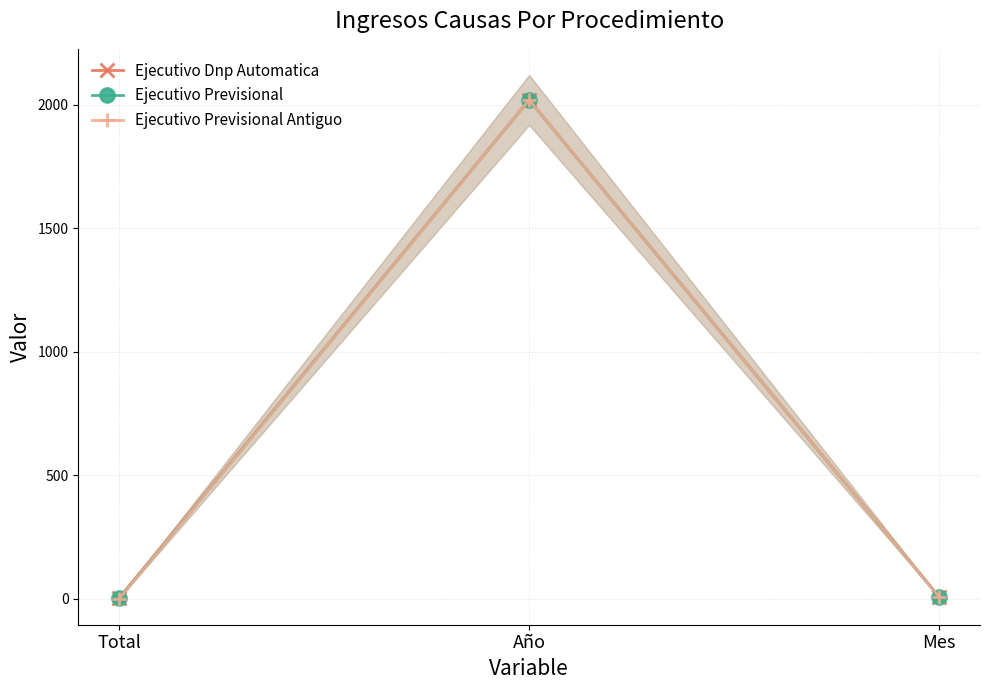

Reading left to right, list all the values displayed in this chart.

Ejecutivo Dnp Automatica: 4	2020	8
Ejecutivo Previsional: 2	2020	8
Ejecutivo Previsional Antiguo: 1	2020	8